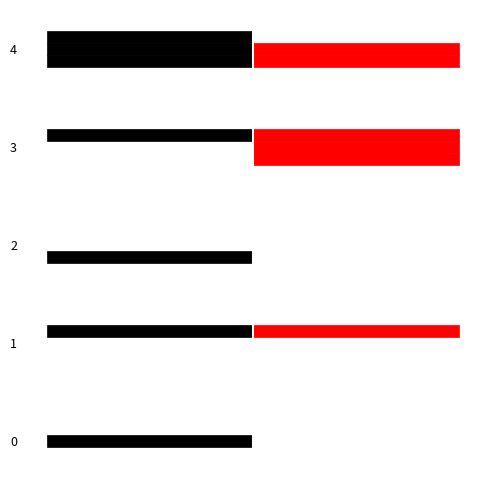

What is the sum of the b values at 4 and 3?

1